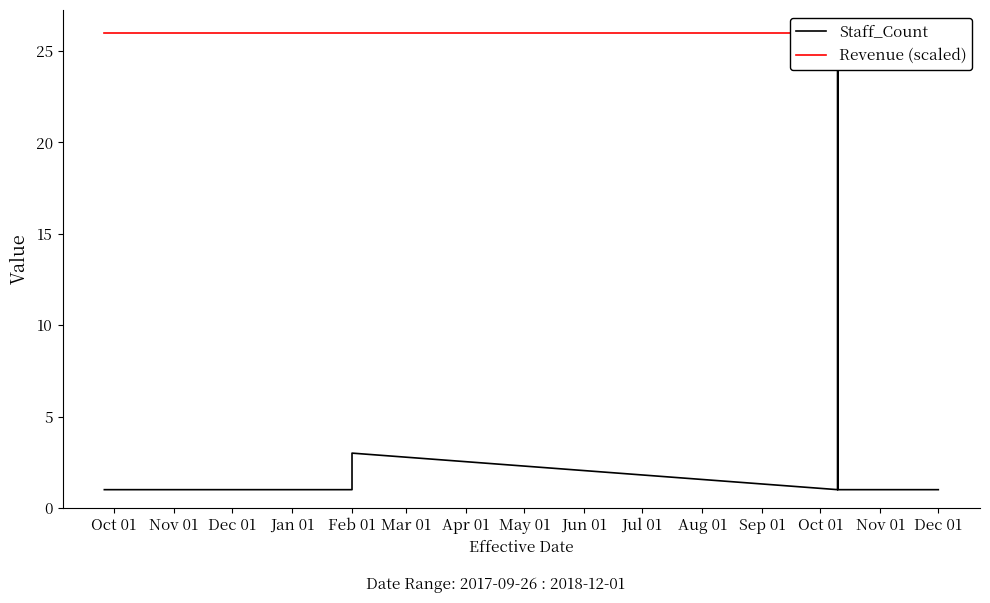

How many lines are shown in the chart?

2